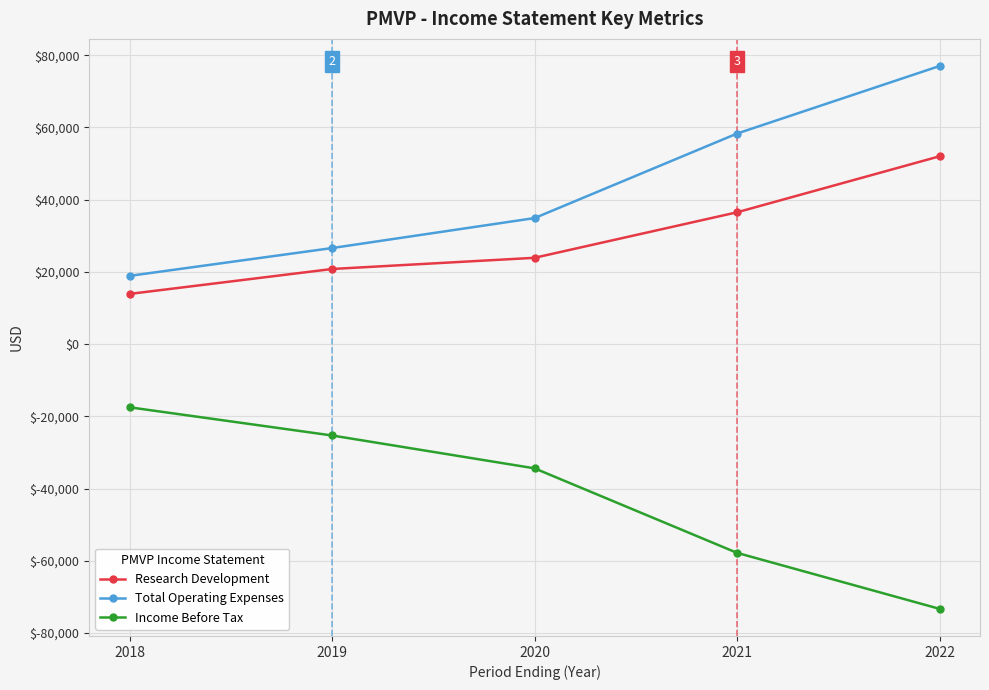

True or false: Research Development and Income Before Tax cross at least once.

False